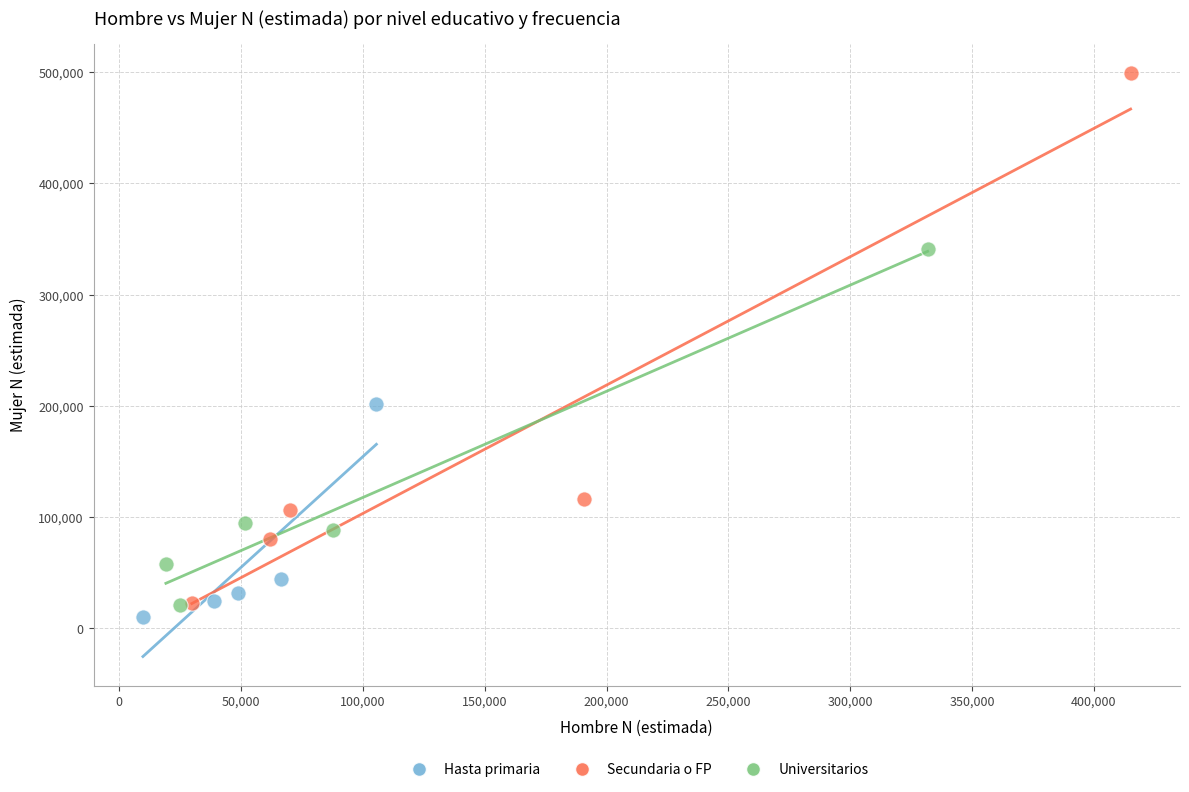

Which series has the largest Y range (max minus min)?

Secundaria o FP